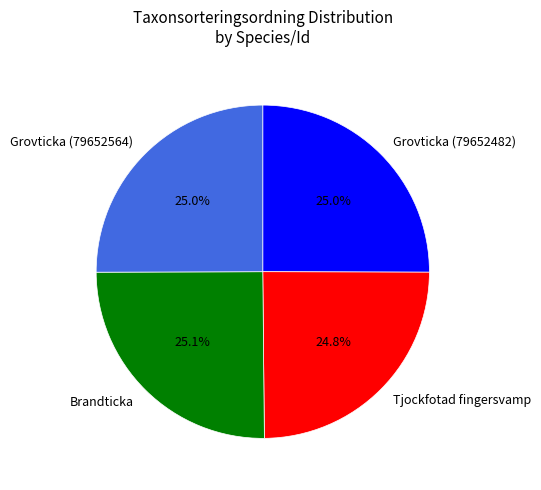

Does Grovticka (79652482) account for over 50% of the chart?

No